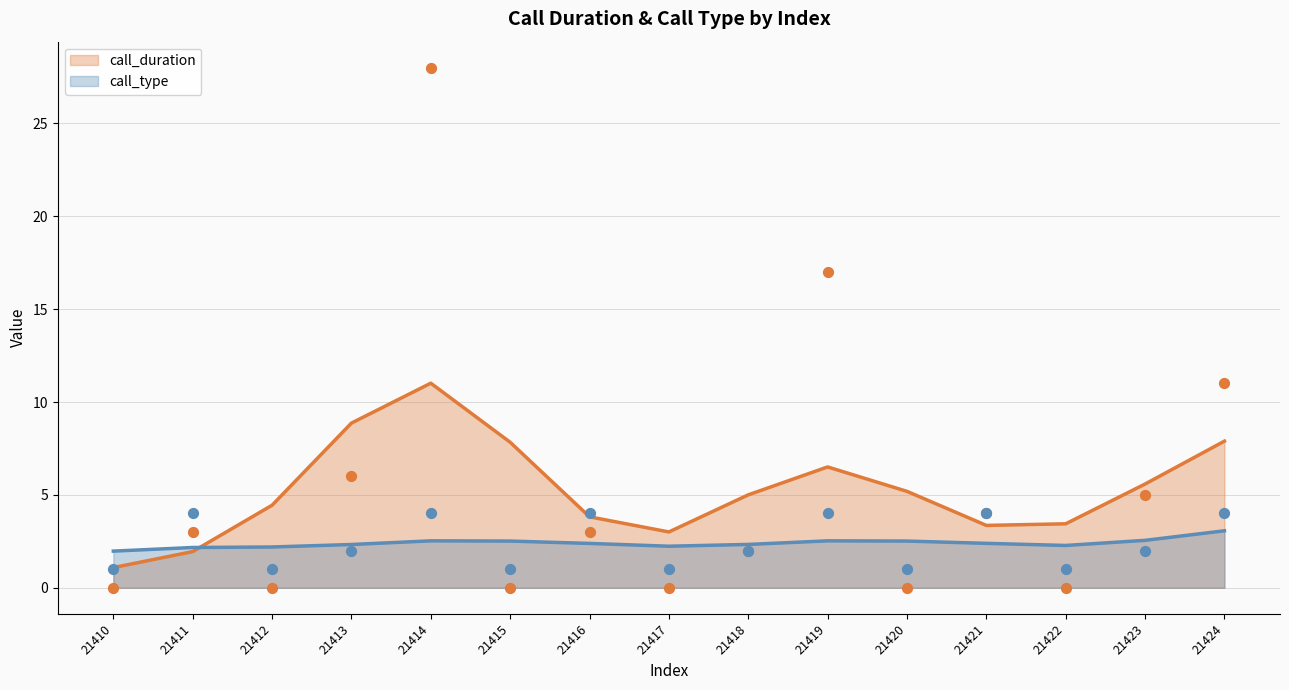

At how many categories does at least one series exceed 11?

2